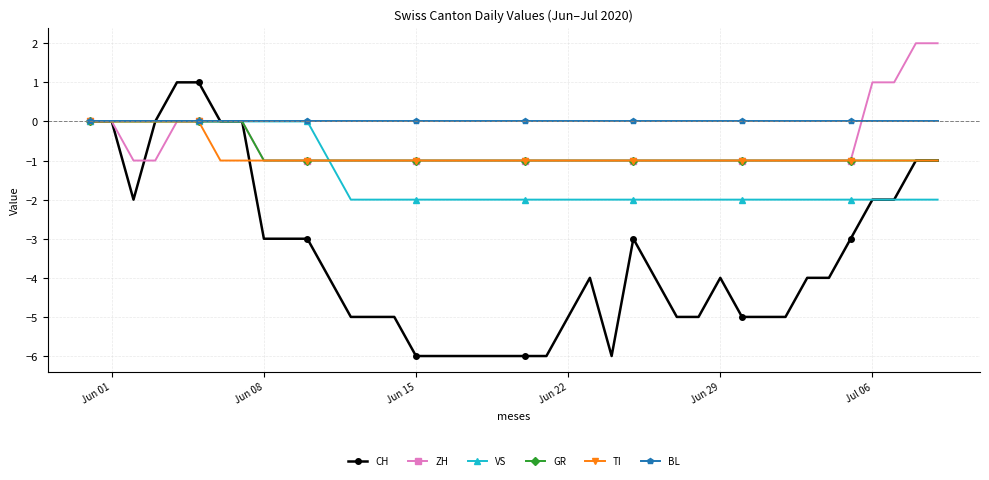

Reading left to right, what are all the values shown in this chart?

CH: 0	0	-2	0	1	1	0	0	-3	-3	-3	-4	-5	-5	-5	-6	-6	-6	-6	-6	-6	-6	-5	-4	-6	-3	-4	-5	-5	-4	-5	-5	-5	-4	-4	-3	-2	-2	-1	-1
ZH: 0	0	-1	-1	0	0	0	0	-1	-1	-1	-1	-1	-1	-1	-1	-1	-1	-1	-1	-1	-1	-1	-1	-1	-1	-1	-1	-1	-1	-1	-1	-1	-1	-1	-1	1	1	2	2
VS: 0	0	0	0	0	0	0	0	0	0	0	-1	-2	-2	-2	-2	-2	-2	-2	-2	-2	-2	-2	-2	-2	-2	-2	-2	-2	-2	-2	-2	-2	-2	-2	-2	-2	-2	-2	-2
GR: 0	0	0	0	0	0	0	0	-1	-1	-1	-1	-1	-1	-1	-1	-1	-1	-1	-1	-1	-1	-1	-1	-1	-1	-1	-1	-1	-1	-1	-1	-1	-1	-1	-1	-1	-1	-1	-1
TI: 0	0	0	0	0	0	-1	-1	-1	-1	-1	-1	-1	-1	-1	-1	-1	-1	-1	-1	-1	-1	-1	-1	-1	-1	-1	-1	-1	-1	-1	-1	-1	-1	-1	-1	-1	-1	-1	-1
BL: 0	0	0	0	0	0	0	0	0	0	0	0	0	0	0	0	0	0	0	0	0	0	0	0	0	0	0	0	0	0	0	0	0	0	0	0	0	0	0	0